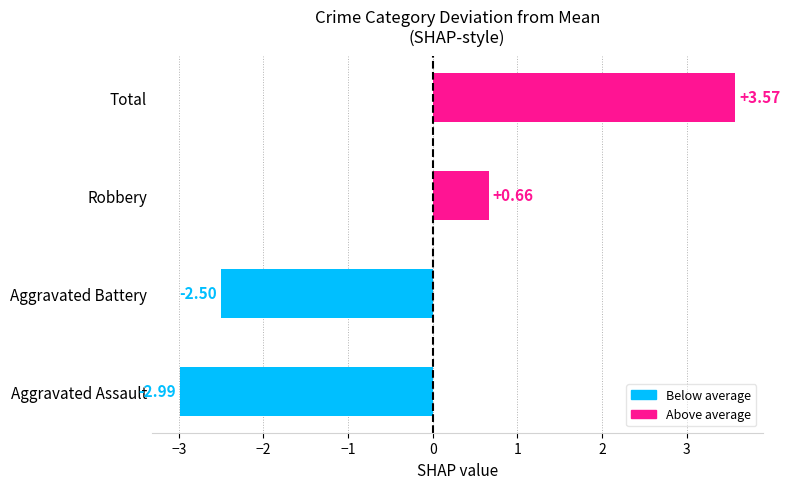

List the labels in order of value, largest first.

Total, Robbery, Aggravated Battery, Aggravated Assault